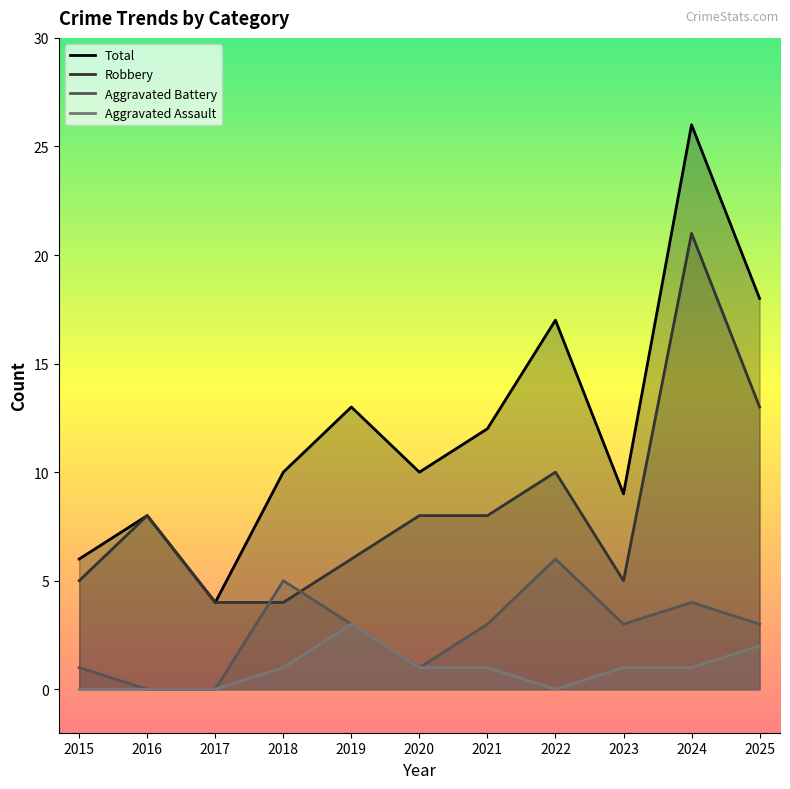

Rank the series by their maximum value, from highest to lowest.

Total, Robbery, Aggravated Battery, Aggravated Assault